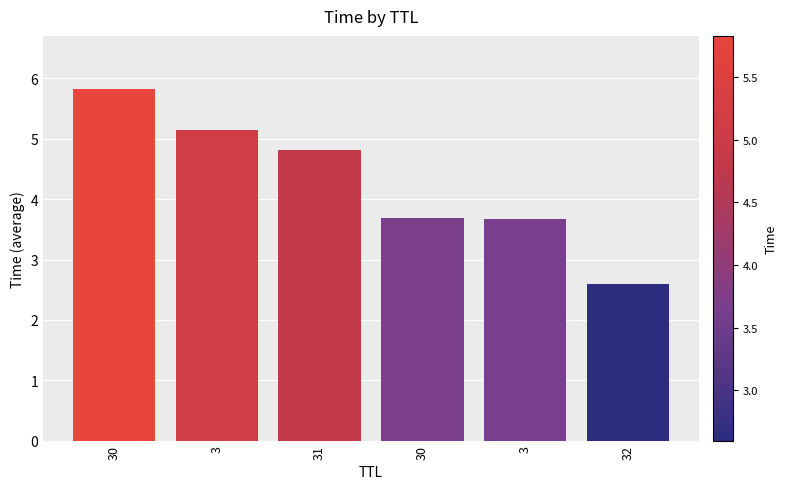

Are the bars horizontal?

No